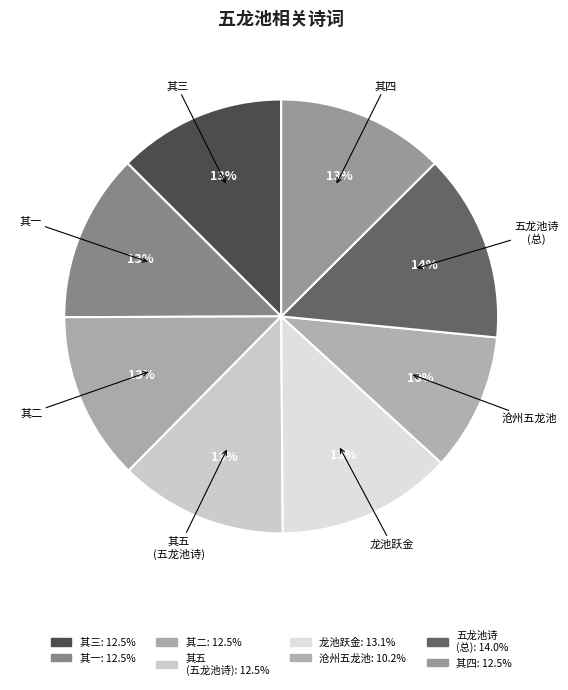

Count the number of slices in the pie.

8